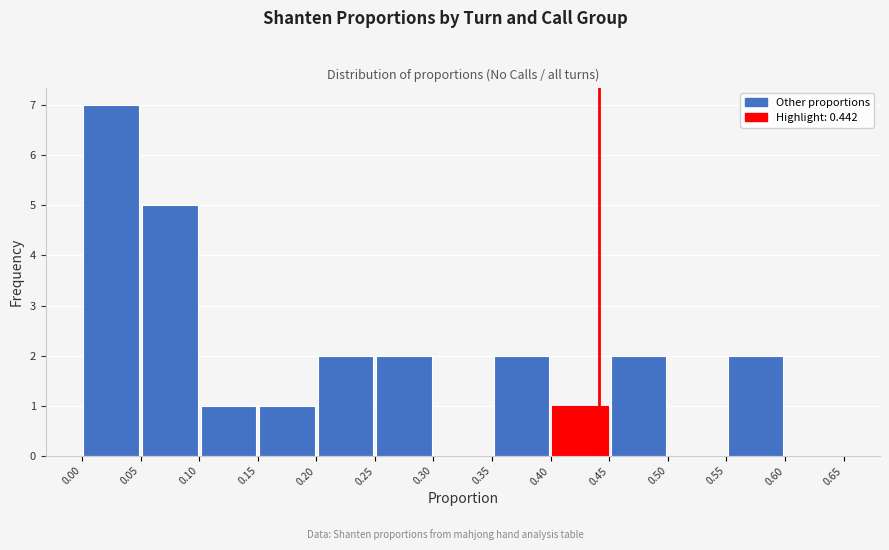

Reading left to right, list every bar in this chart as the range it spans on the x-axis followed by its height. The values are not printed on the chart, so give them approximately, as read against the axis.

0.00 to 0.05: 7
0.05 to 0.10: 5
0.10 to 0.15: 1
0.15 to 0.20: 1
0.20 to 0.25: 2
0.25 to 0.30: 2
0.30 to 0.35: 0
0.35 to 0.40: 2
0.40 to 0.45: 1
0.45 to 0.50: 2
0.50 to 0.55: 0
0.55 to 0.60: 2
0.60 to 0.65: 0